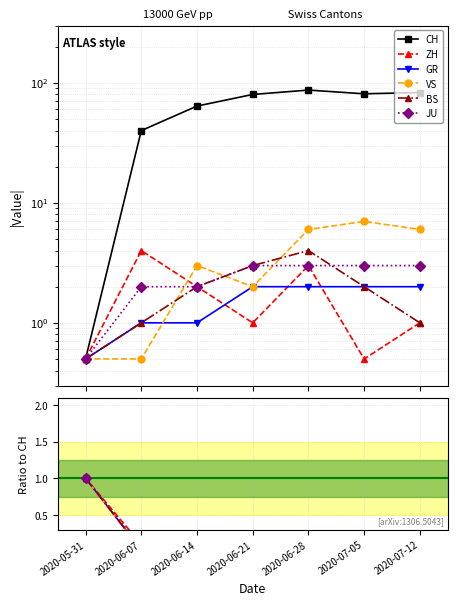

Which series changed the most between 2020-06-07 and 2020-07-05?

CH